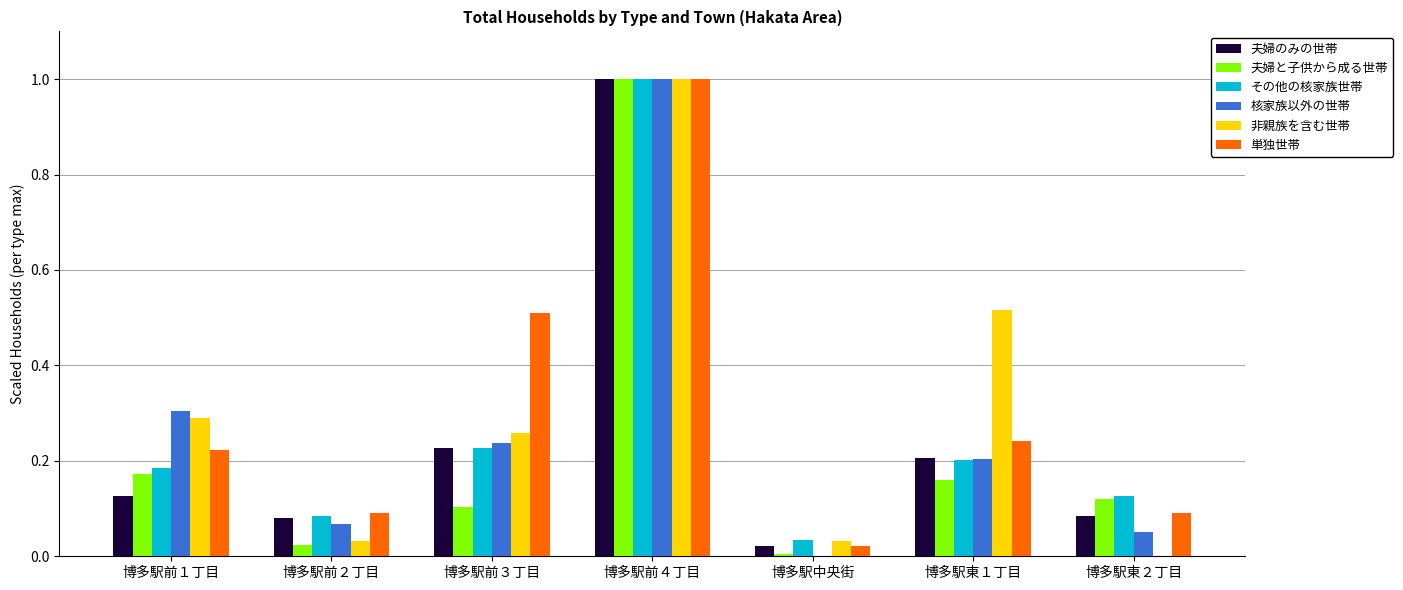

What is the total value across all series at 博多駅前４丁目?

6.0